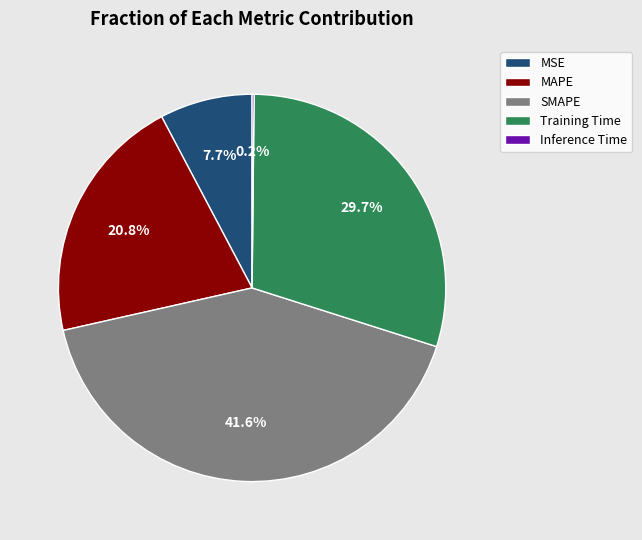

To the nearest percent, what portion does MSE represent?

8%